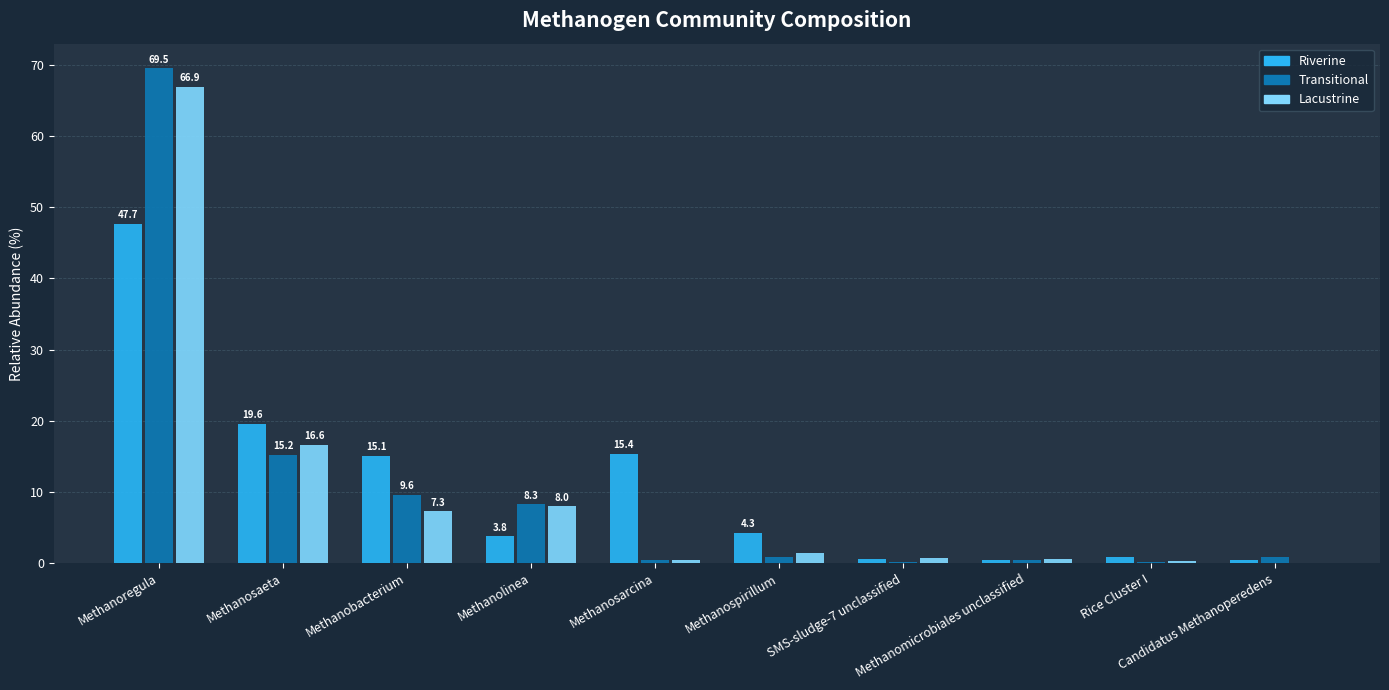

What is the sum of all Transitional values?

105.4